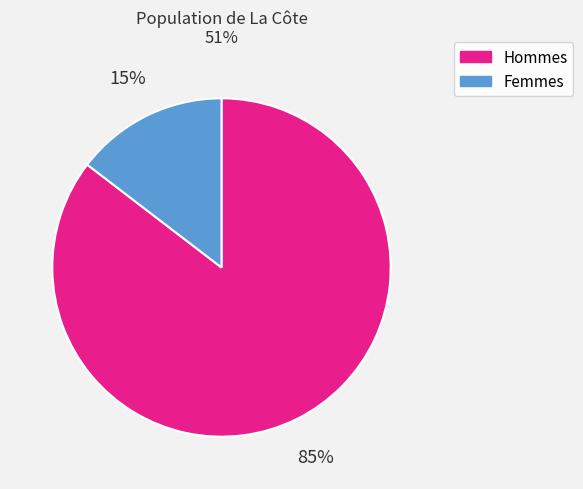

Which has a higher value, Hommes or Femmes?

Hommes